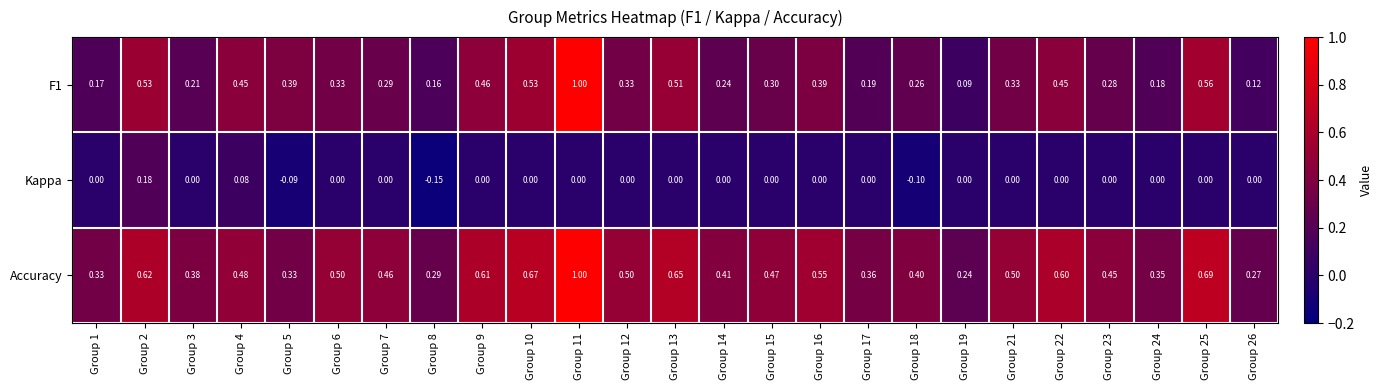

Which series has the largest total across all categories?

Accuracy